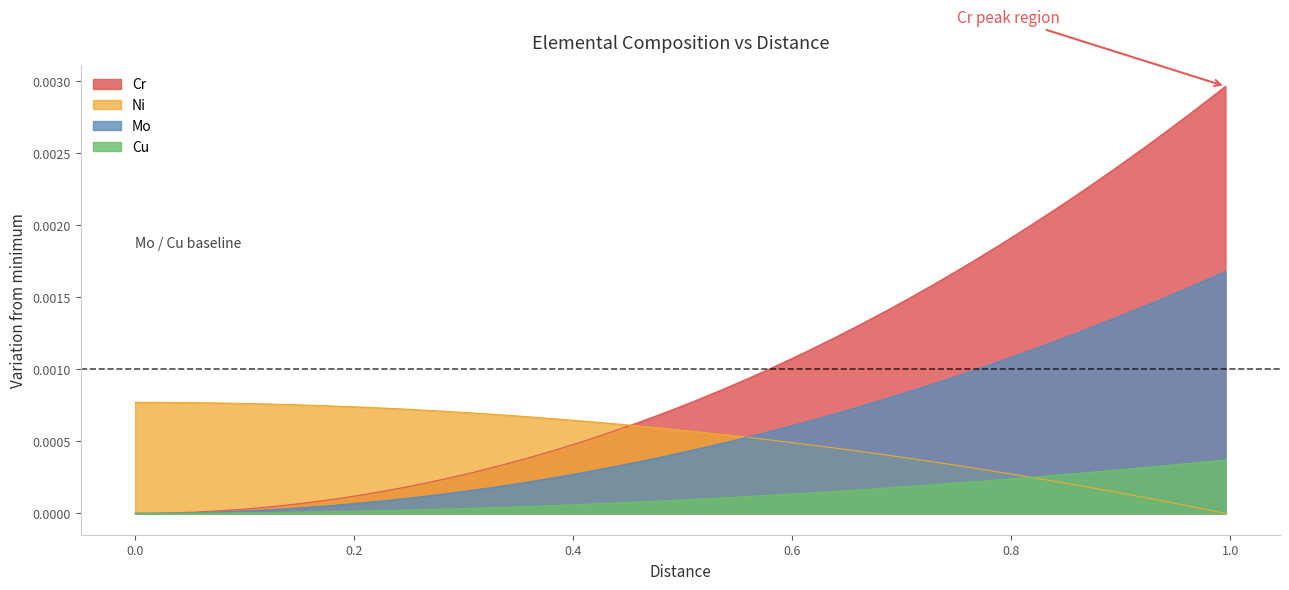

Which series has the largest total across all categories?

Cr